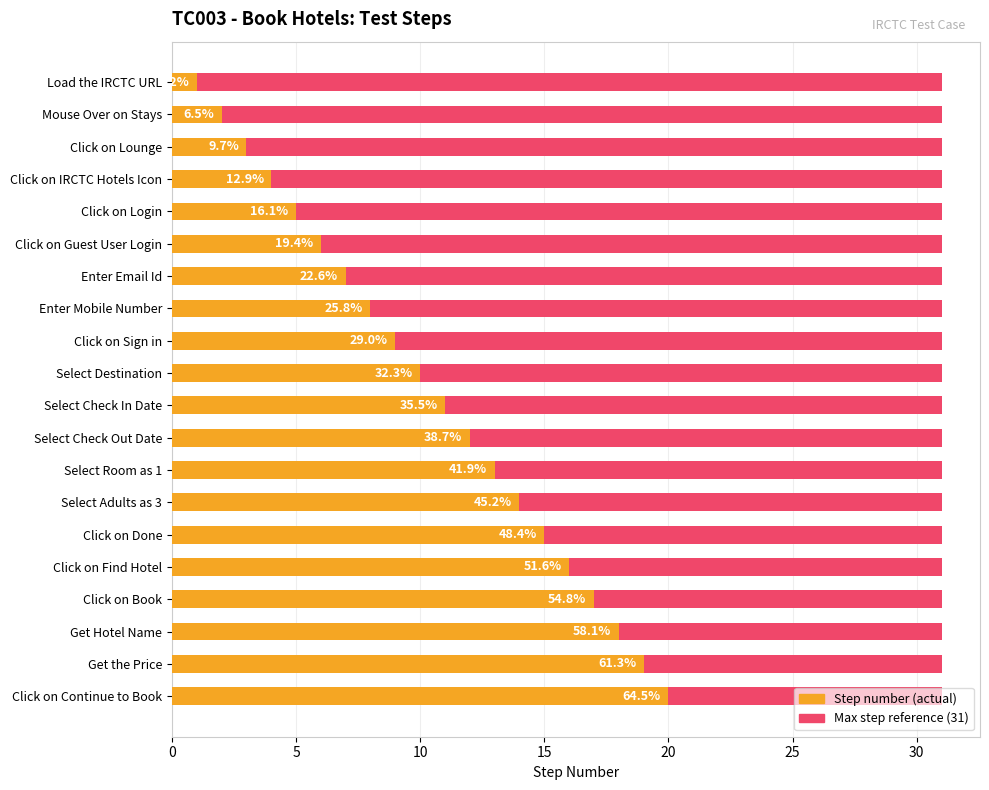

What is the approximate value of Step number at Get the Price?

19.0